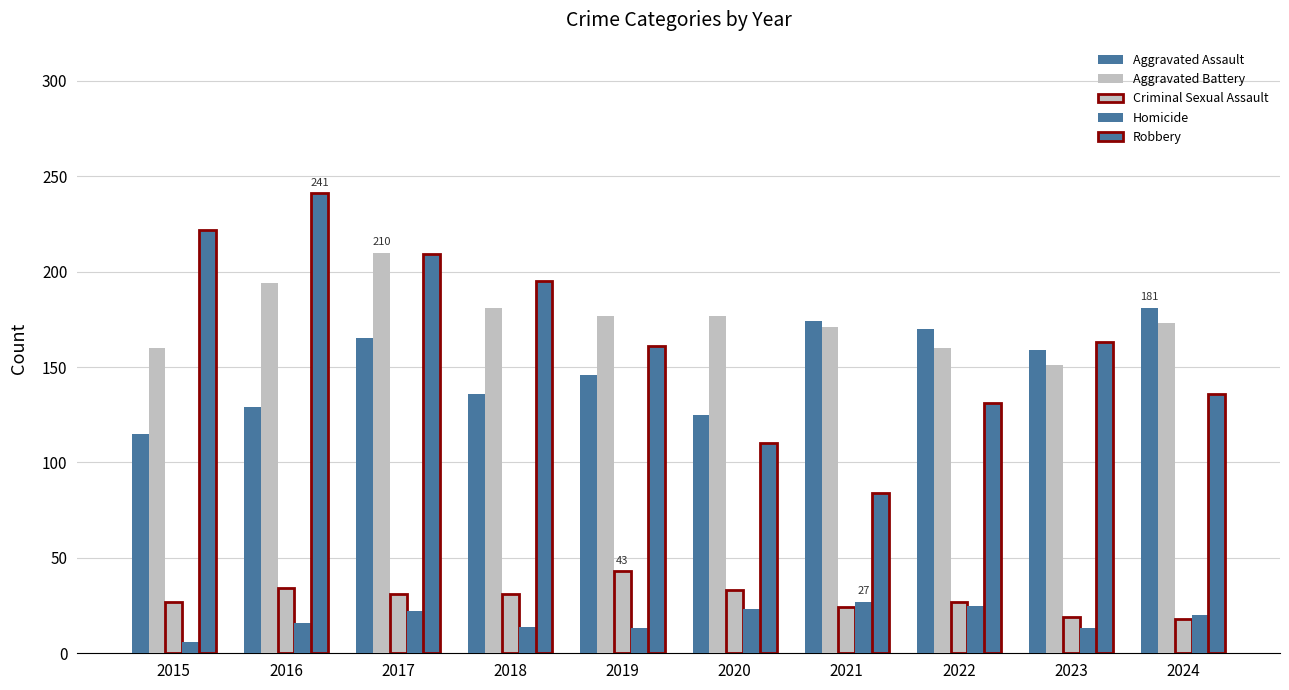

Does the chart contain any negative values?

No